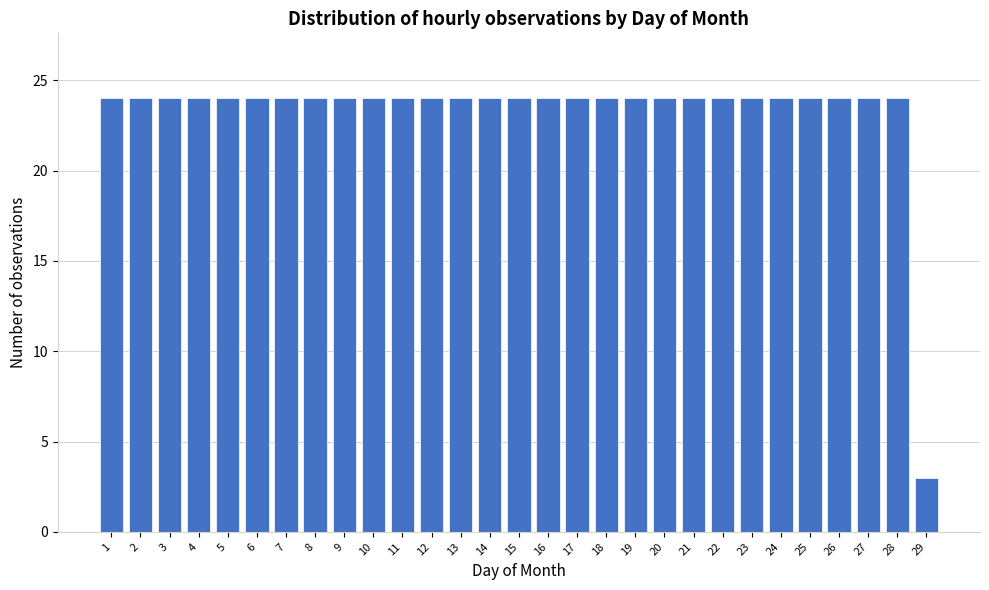

Reading right to left, list all the values displayed in this chart.

3	24	24	24	24	24	24	24	24	24	24	24	24	24	24	24	24	24	24	24	24	24	24	24	24	24	24	24	24